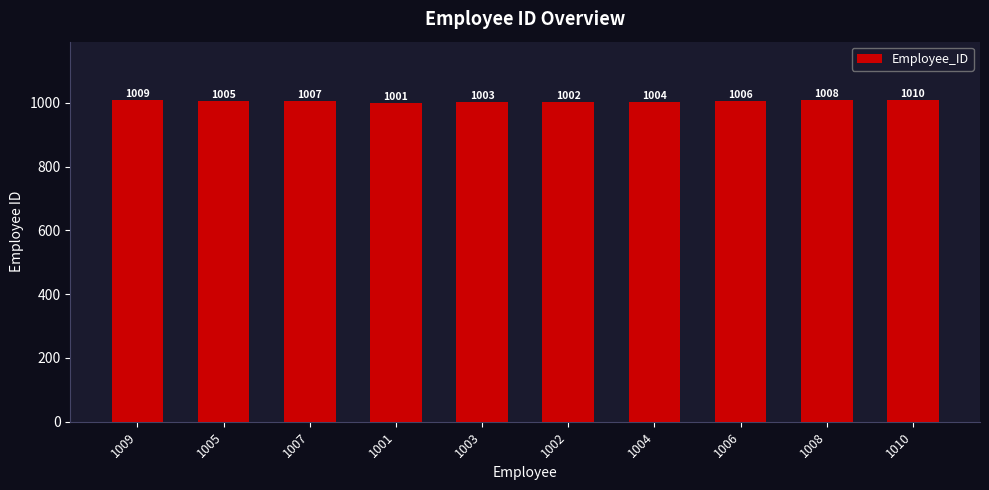

What is the label of the 4th bar from the left?

1001